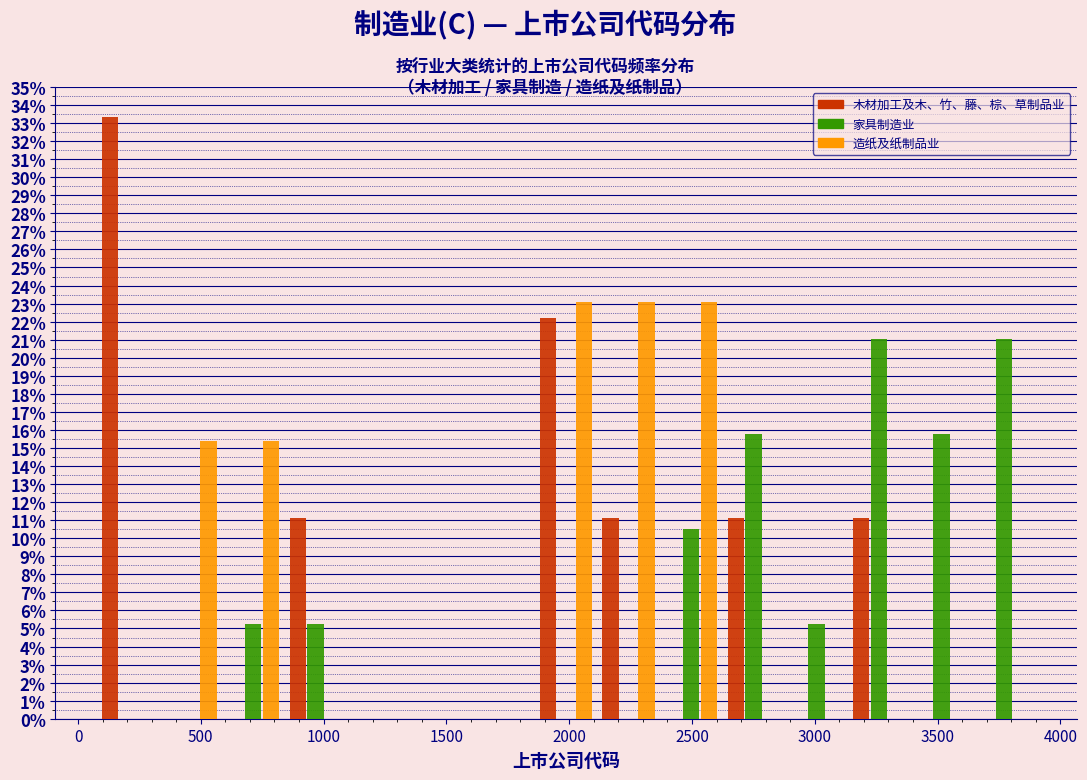

Reading left to right, list every range on the x-axis with the height of the bar of each series over it. Neither the bar edges nor the heights are printed on the chart, so give them approximately, as read against the axes.

100 to 350: 木材加工及木、竹、藤、棕、草制品业=33.3	家具制造业=0	造纸及纸制品业=0
350 to 600: 木材加工及木、竹、藤、棕、草制品业=0	家具制造业=0	造纸及纸制品业=15.4
600 to 850: 木材加工及木、竹、藤、棕、草制品业=0	家具制造业=5.3	造纸及纸制品业=15.4
850 to 1100: 木材加工及木、竹、藤、棕、草制品业=11.1	家具制造业=5.3	造纸及纸制品业=0
1100 to 1350: 木材加工及木、竹、藤、棕、草制品业=0	家具制造业=0	造纸及纸制品业=0
1350 to 1600: 木材加工及木、竹、藤、棕、草制品业=0	家具制造业=0	造纸及纸制品业=0
1600 to 1850: 木材加工及木、竹、藤、棕、草制品业=0	家具制造业=0	造纸及纸制品业=0
1850 to 2100: 木材加工及木、竹、藤、棕、草制品业=22.2	家具制造业=0	造纸及纸制品业=23.1
2100 to 2350: 木材加工及木、竹、藤、棕、草制品业=11.1	家具制造业=0	造纸及纸制品业=23.1
2350 to 2600: 木材加工及木、竹、藤、棕、草制品业=0	家具制造业=10.5	造纸及纸制品业=23.1
2600 to 2900: 木材加工及木、竹、藤、棕、草制品业=11.1	家具制造业=15.8	造纸及纸制品业=0
2900 to 3150: 木材加工及木、竹、藤、棕、草制品业=0	家具制造业=5.3	造纸及纸制品业=0
3150 to 3400: 木材加工及木、竹、藤、棕、草制品业=11.1	家具制造业=21.1	造纸及纸制品业=0
3400 to 3650: 木材加工及木、竹、藤、棕、草制品业=0	家具制造业=15.8	造纸及纸制品业=0
3650 to 3900: 木材加工及木、竹、藤、棕、草制品业=0	家具制造业=21.1	造纸及纸制品业=0